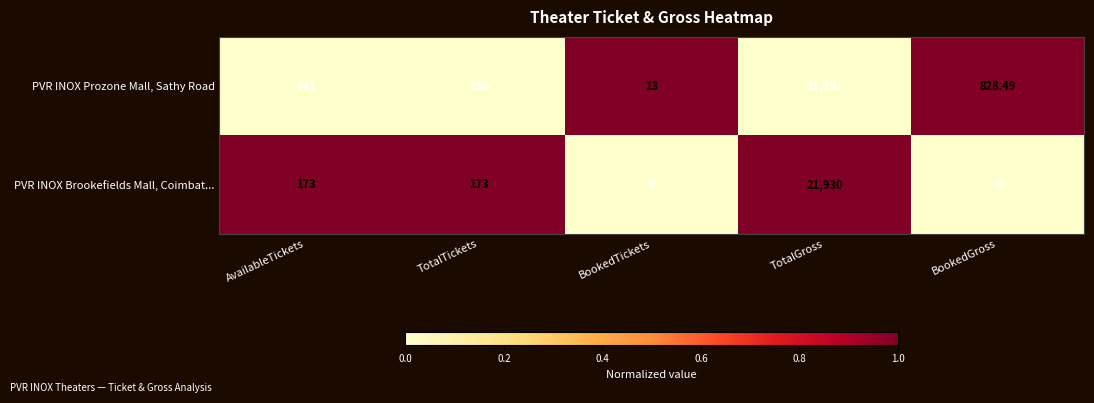

Rank the series by their maximum value, from highest to lowest.

PVR INOX Brookefields Mall, Coimbat..., PVR INOX Prozone Mall, Sathy Road